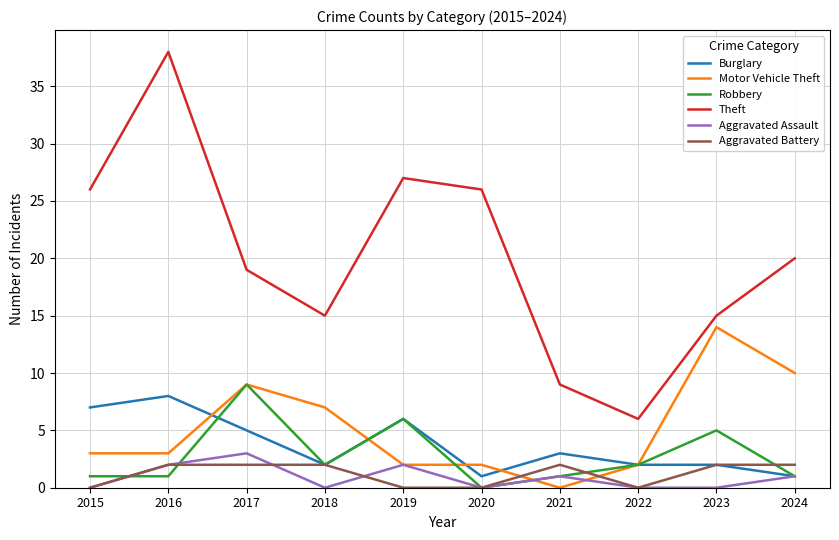

Is it true that Robbery equals 0 at 2022?

False